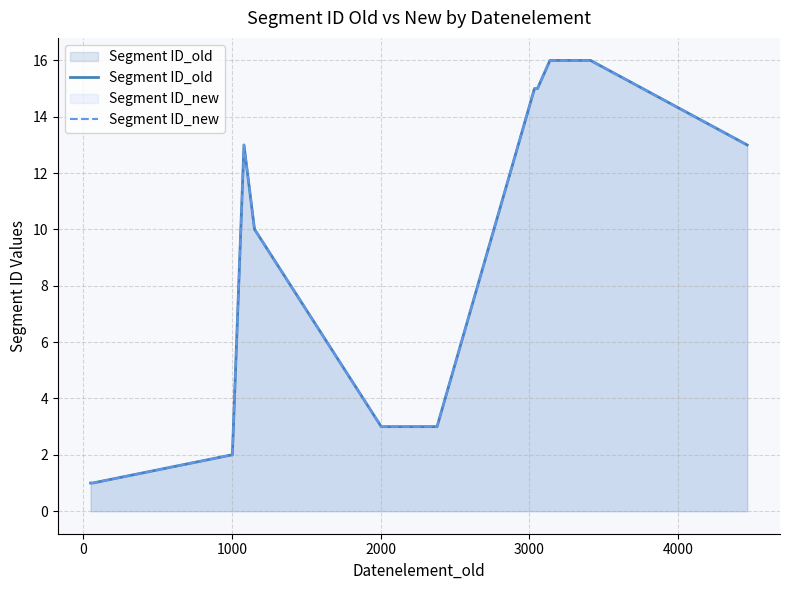

True or false: Segment ID_new and Segment ID_old intersect in this chart.

False